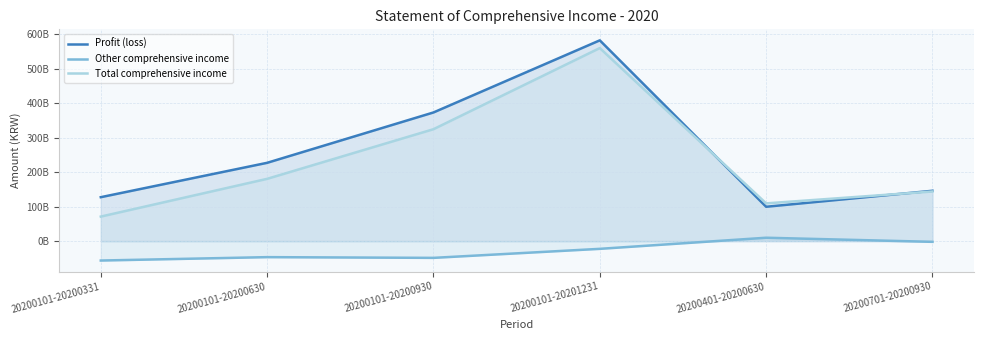

How many values in Other comprehensive income are below zero?

5